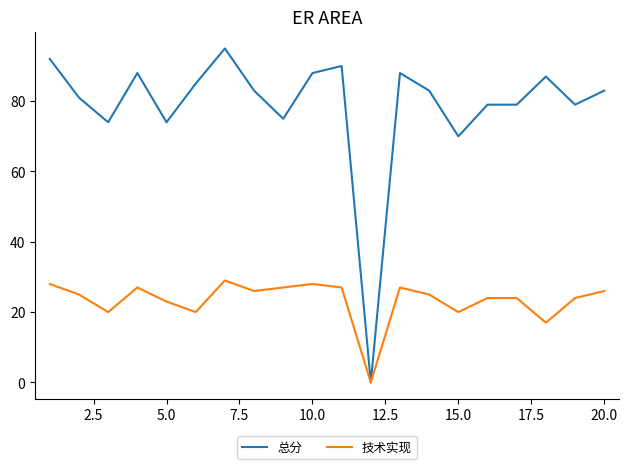

At how many categories does at least one series exceed 84?

8